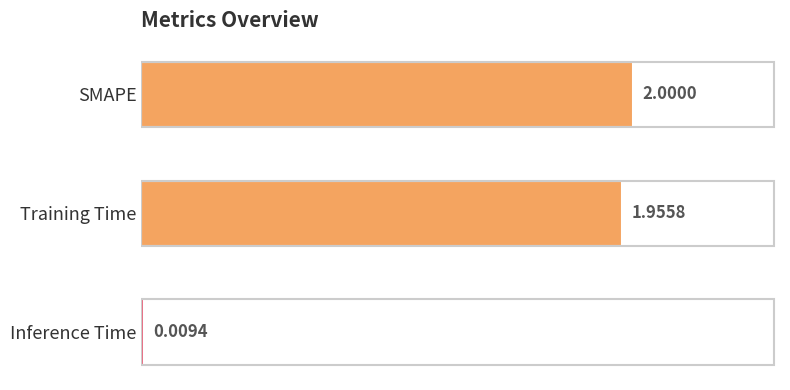

List the labels in order of value, smallest first.

Inference Time, Training Time, SMAPE